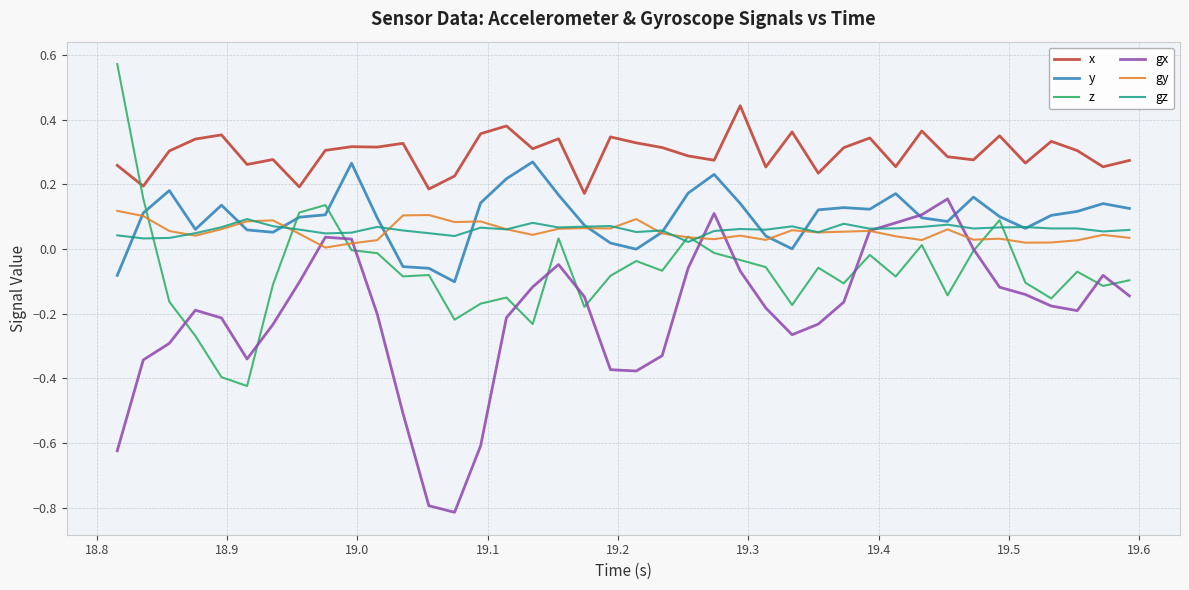

Which series has the largest total across all categories?

x